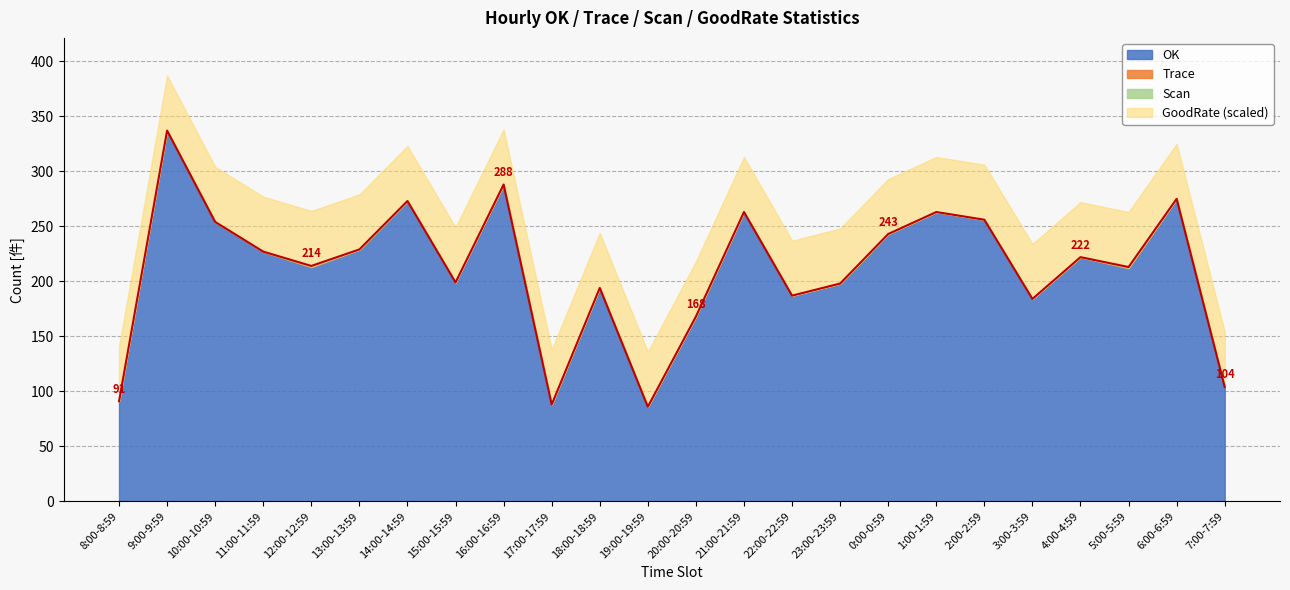

Which series changed the most between 15:00-15:59 and 1:00-1:59?

OK